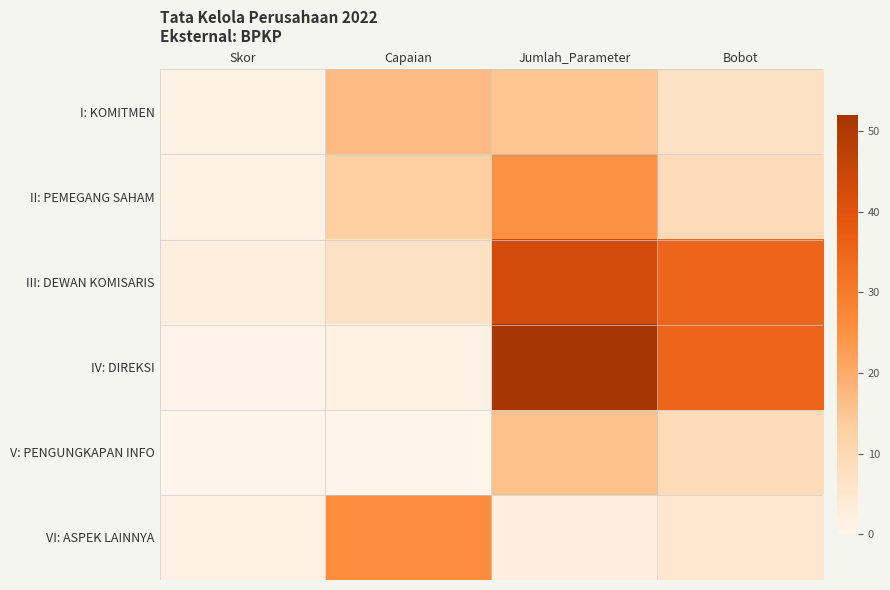

Is it true that I: KOMITMEN equals 16.9 at Capaian?

True